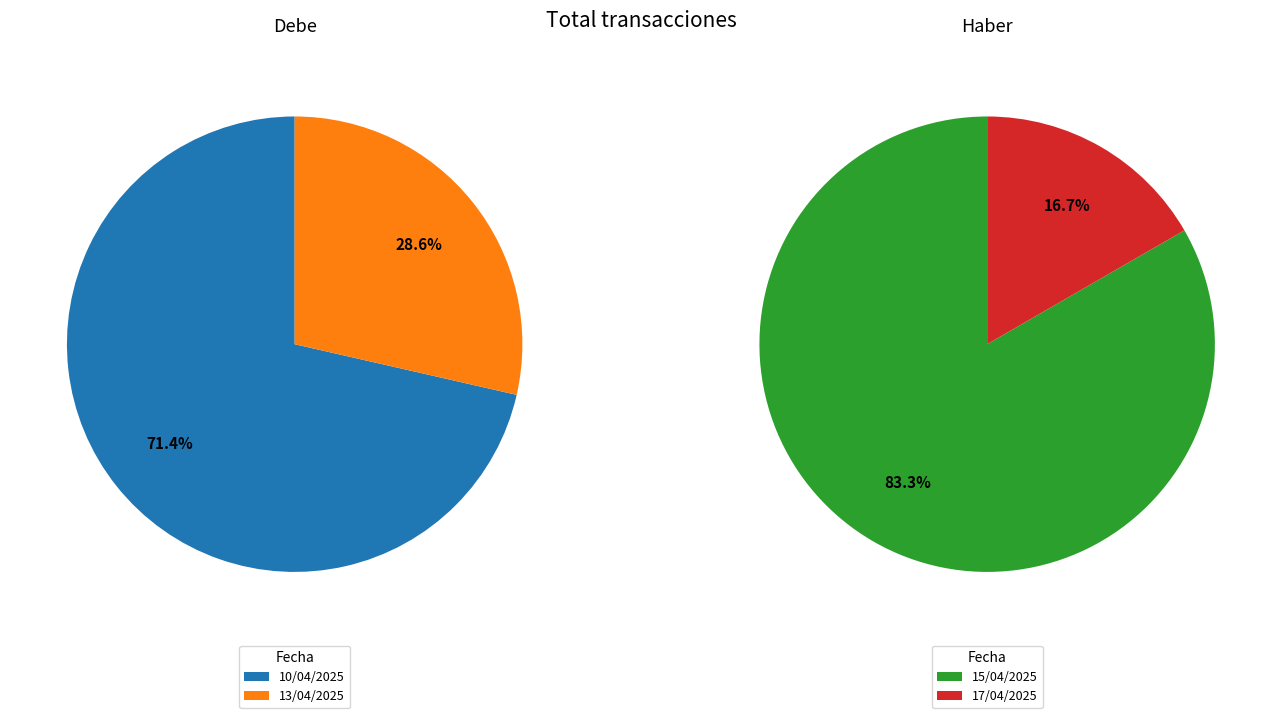

What percentage is the 0 slice, to the nearest percent?

71%